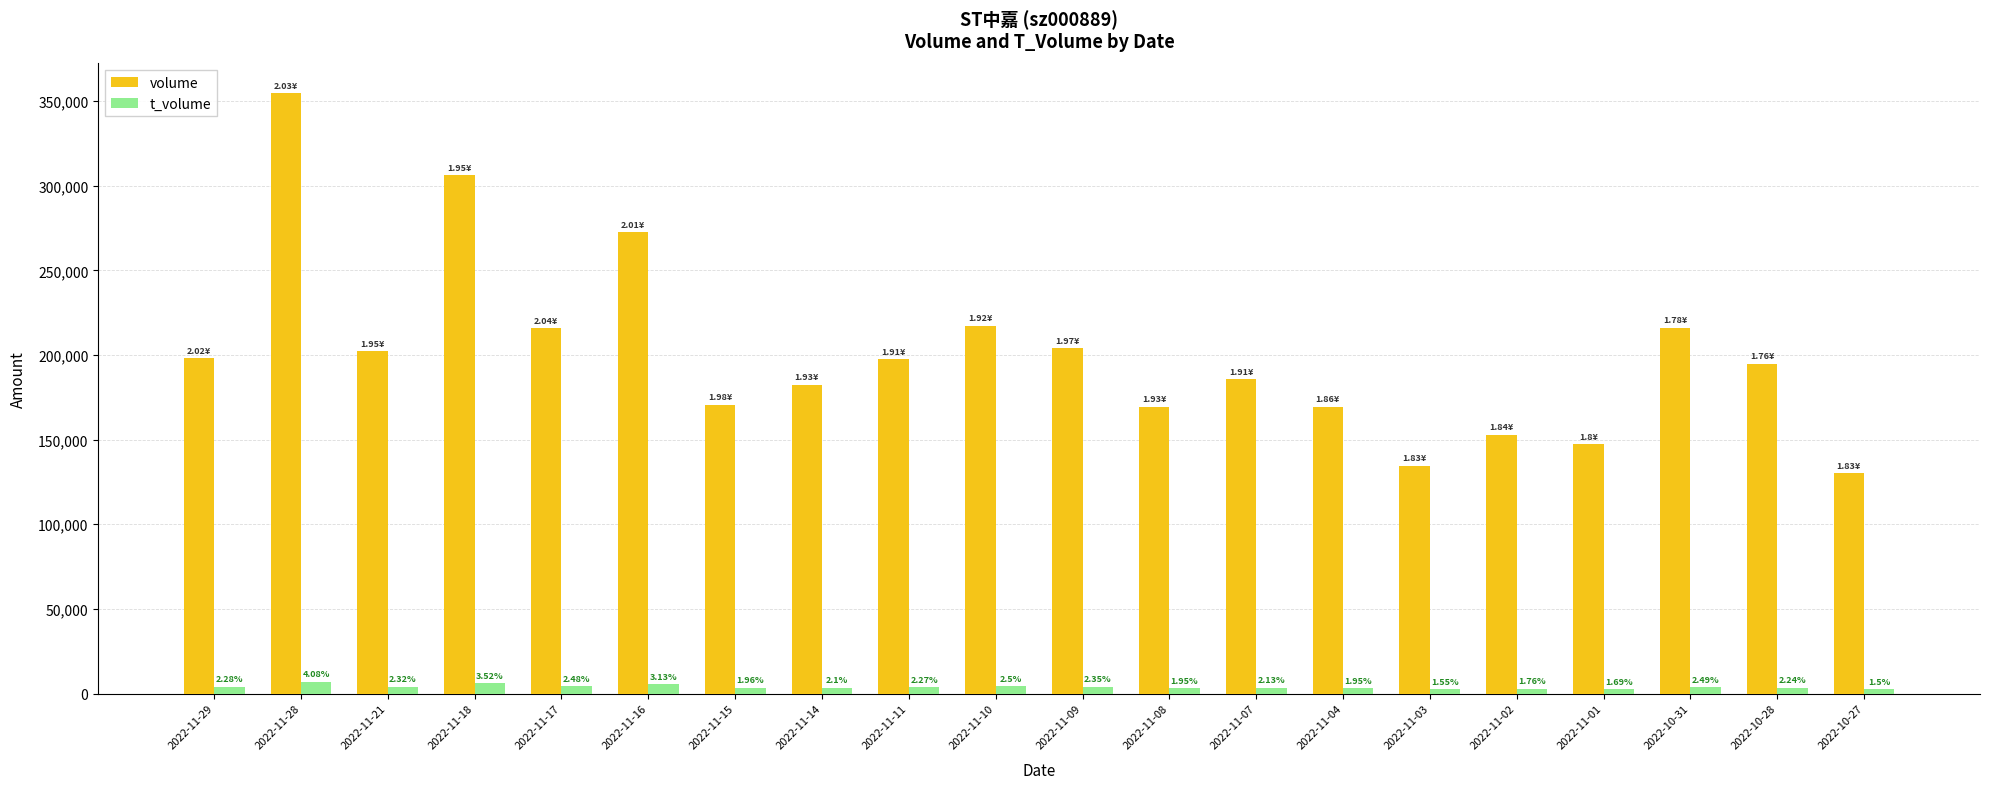

Does the chart contain any negative values?

No